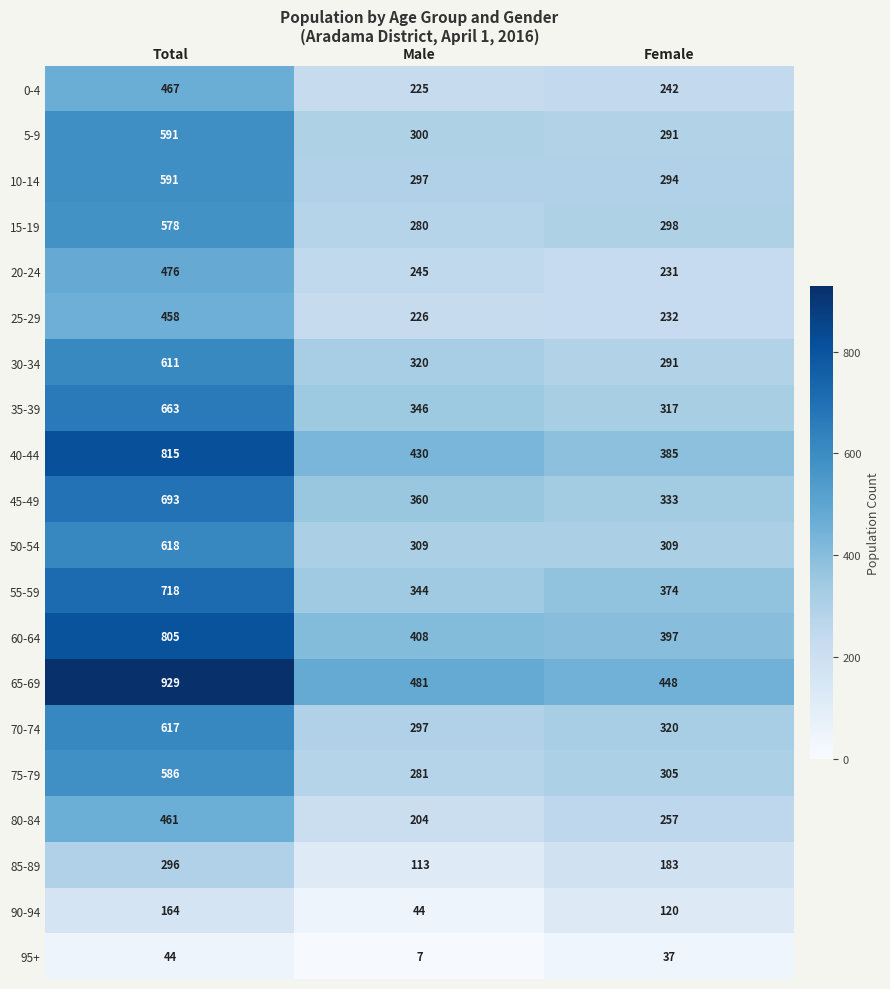

How many series are shown in this chart?

20